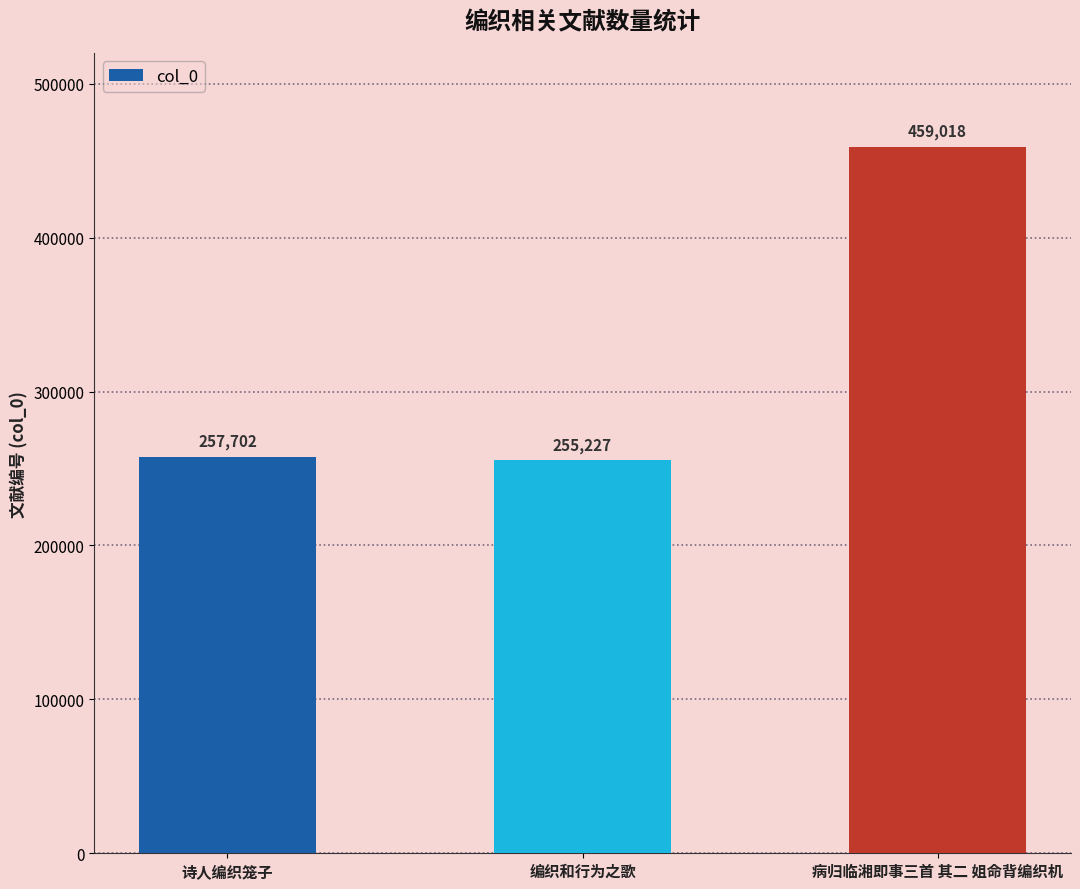

What is the change in value from 诗人编织笼子 to 编织和行为之歌?

-2475